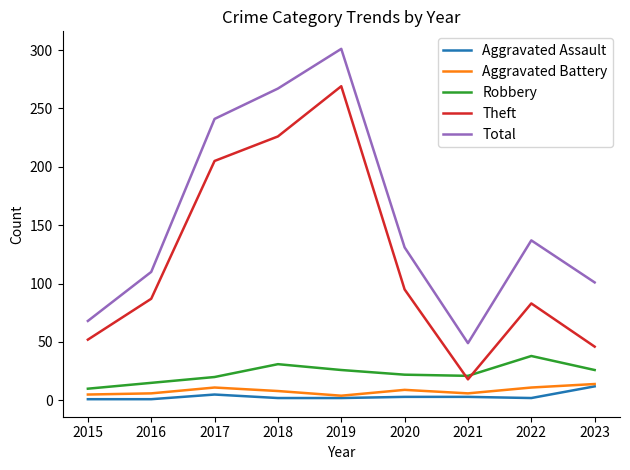

How many lines are shown in the chart?

5